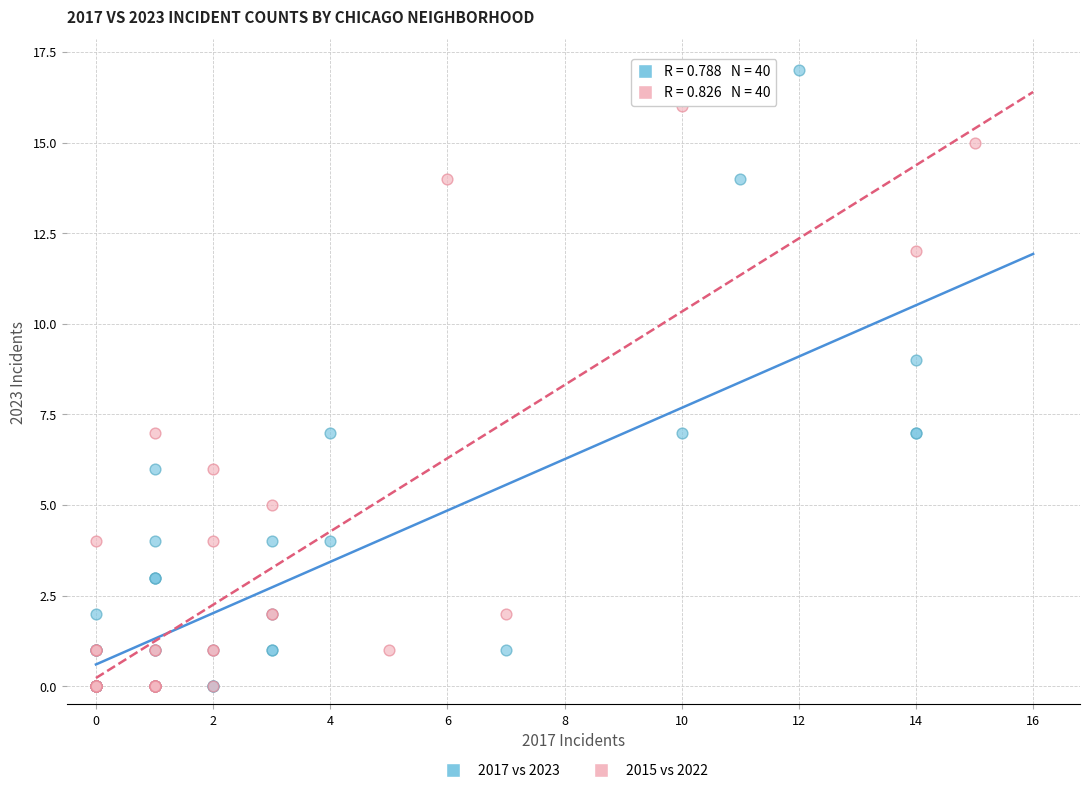

Which series has the largest Y range (max minus min)?

2017 vs 2023